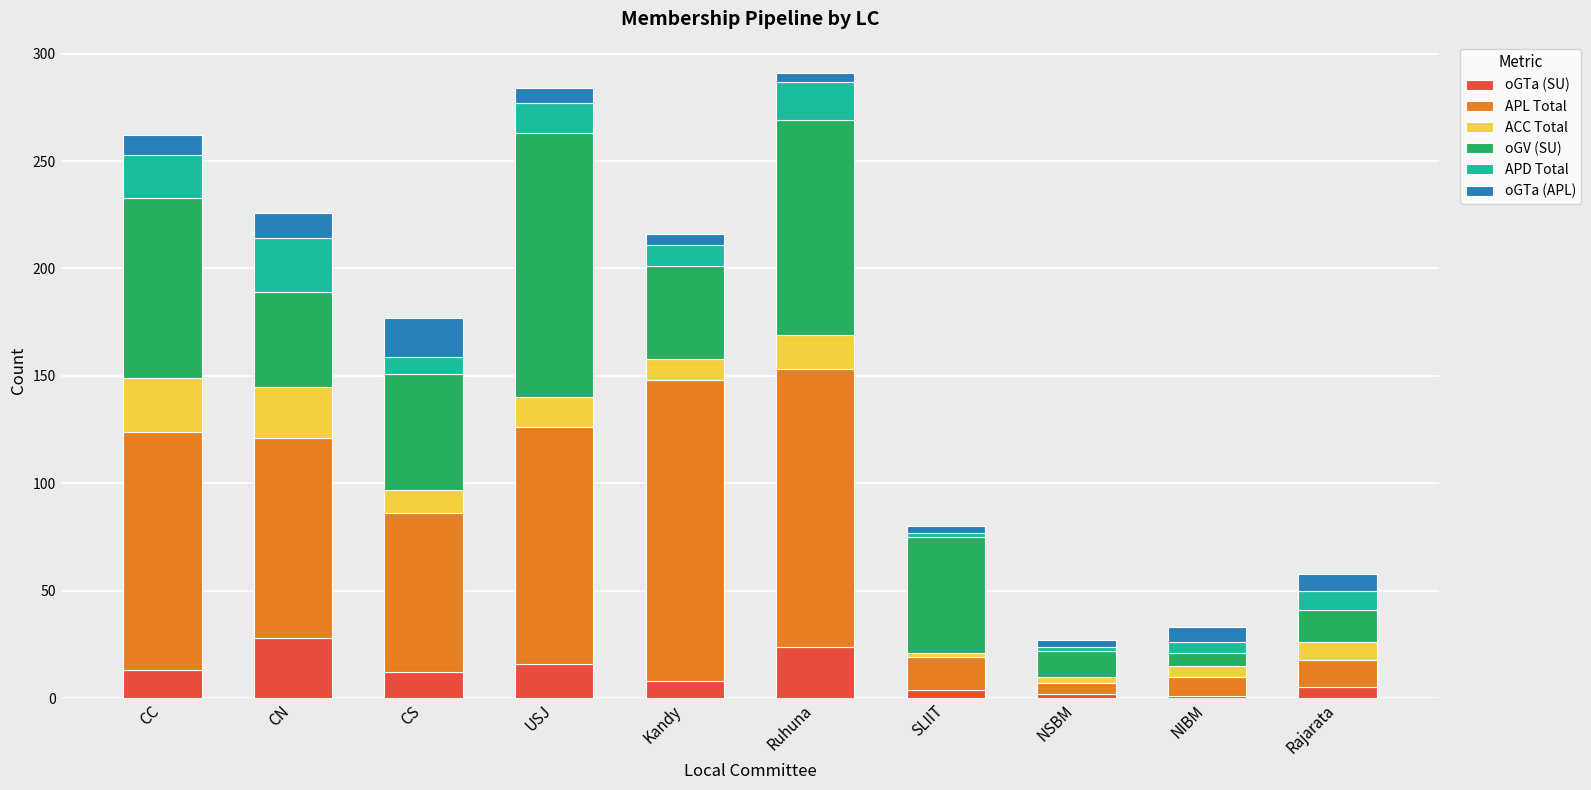

What is the total value across all series at USJ?

284